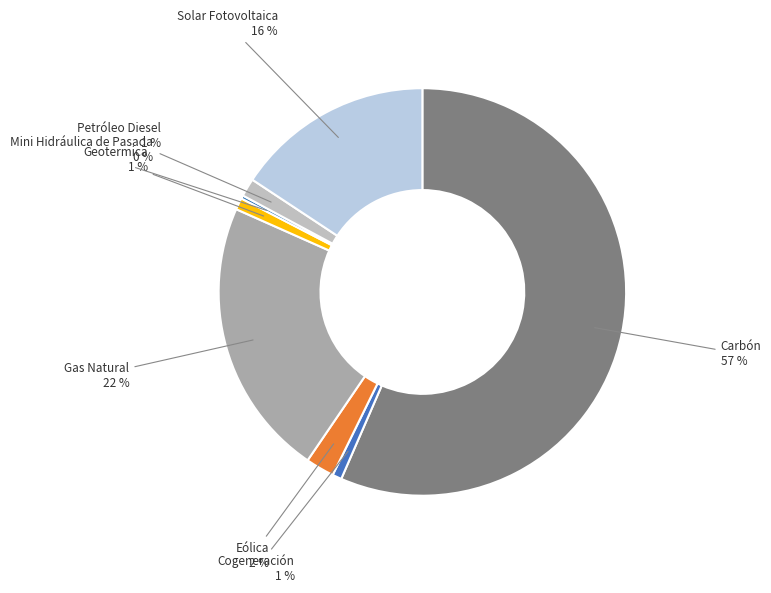

Does Carbón represent more than half of the total?

Yes